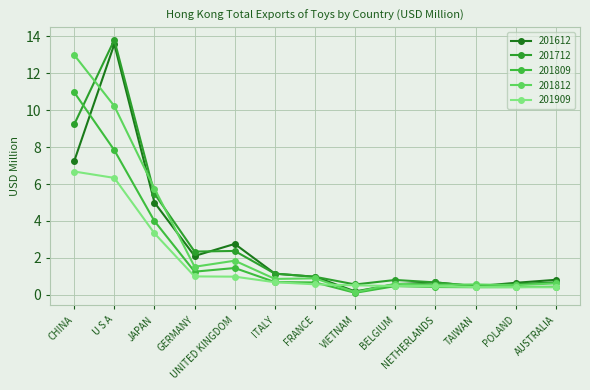

What is the difference between the 201809 values at U S A and POLAND?

7.4